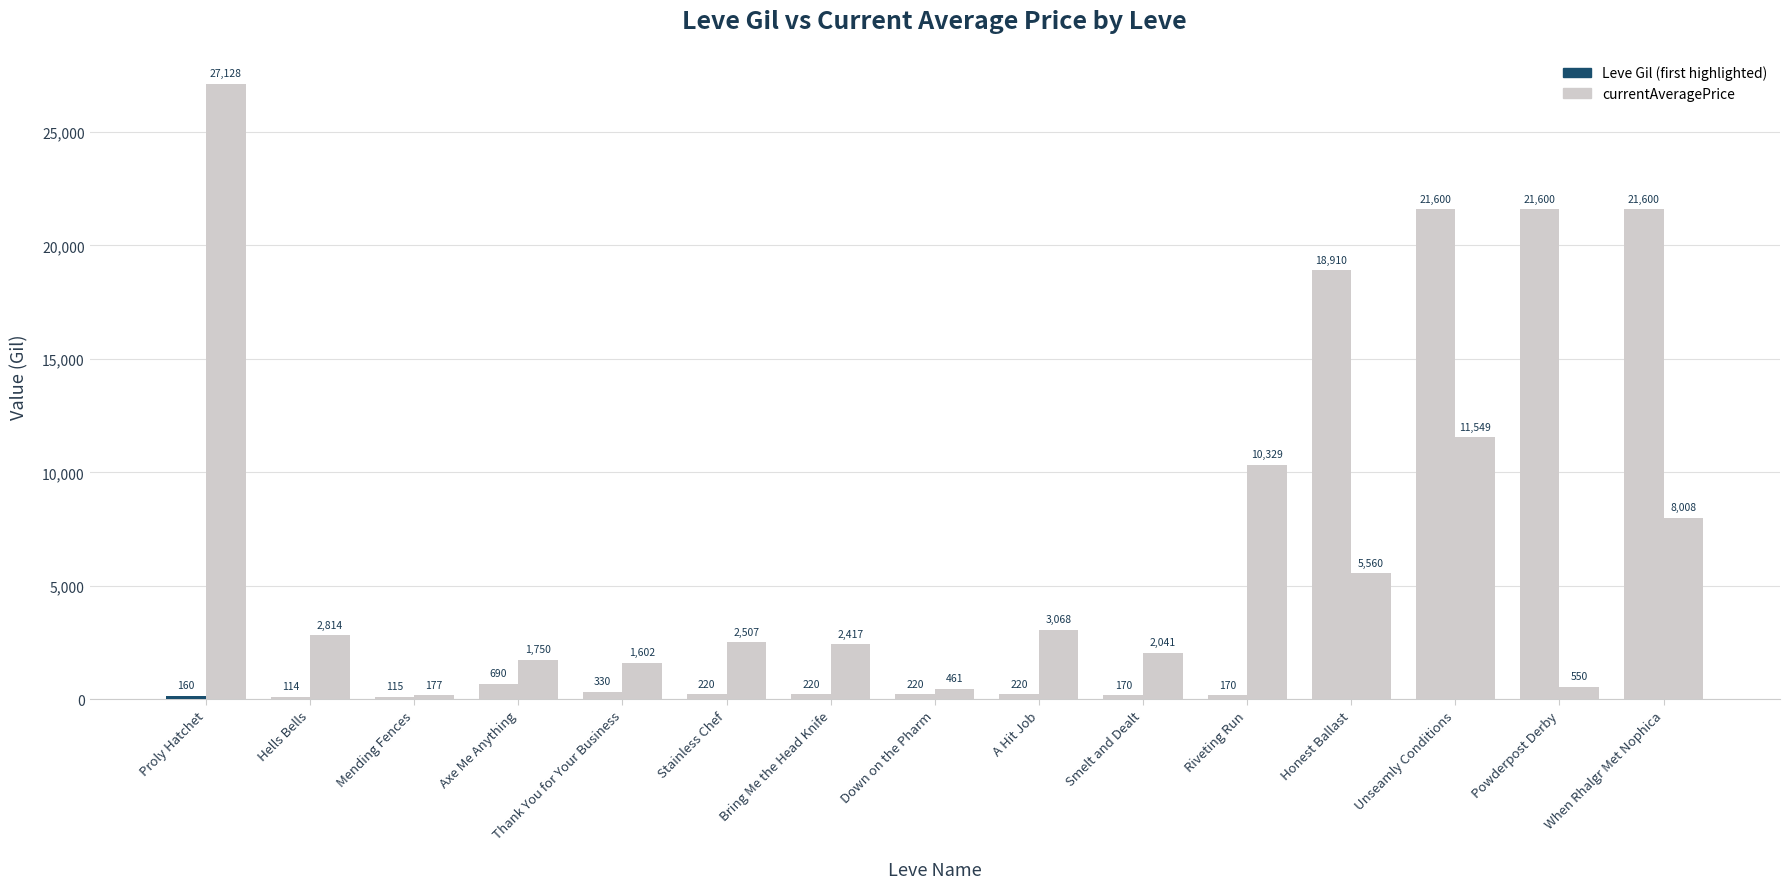

How many data points does each series have?

15